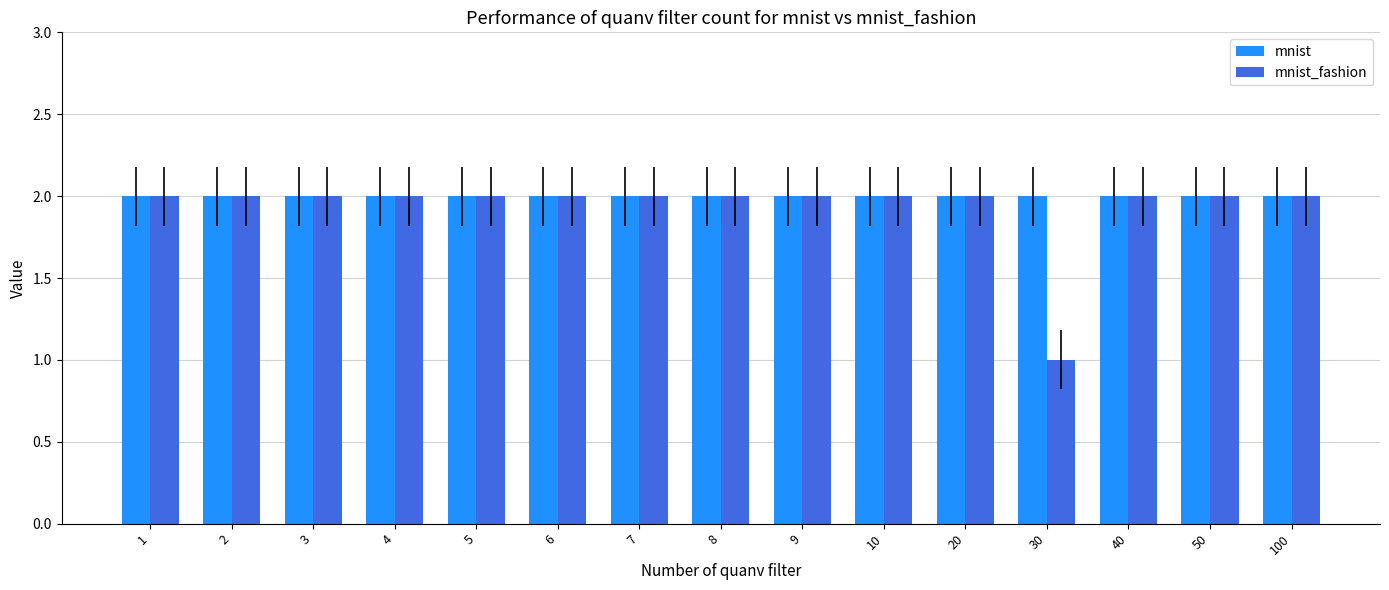

Is it true that mnist_fashion equals 3 at 6?

False